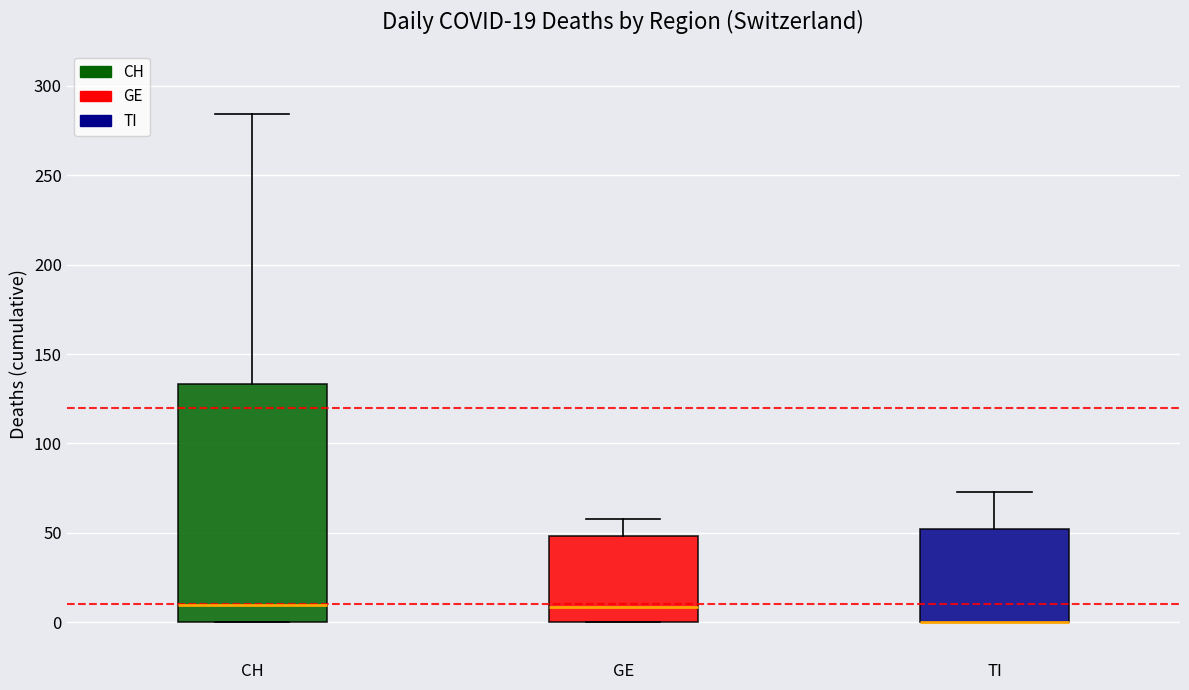

Comparing the boxes themselves (not the whiskers), which one is the tallest?

CH